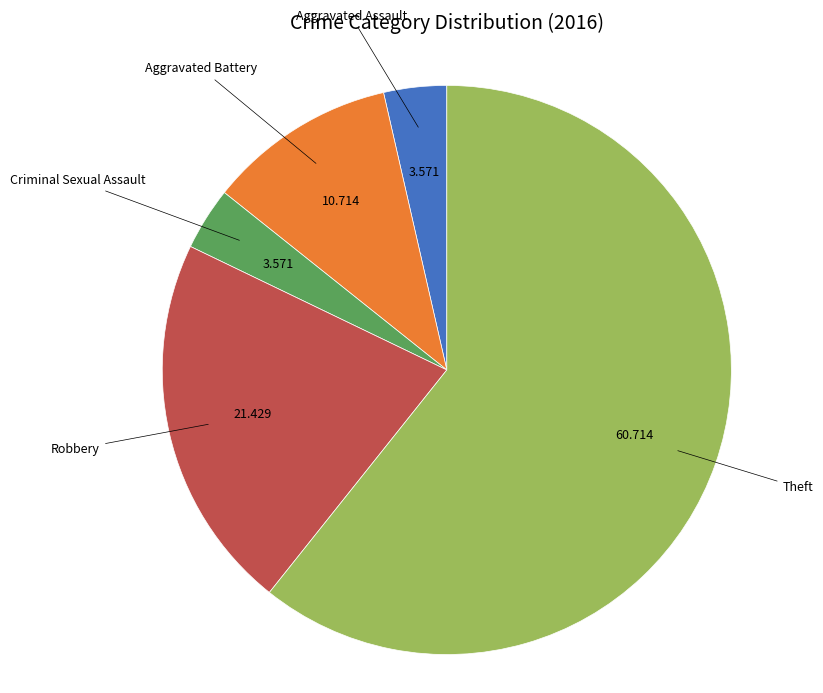

To the nearest percent, what is the difference between the largest and smallest slice percentages?

57%